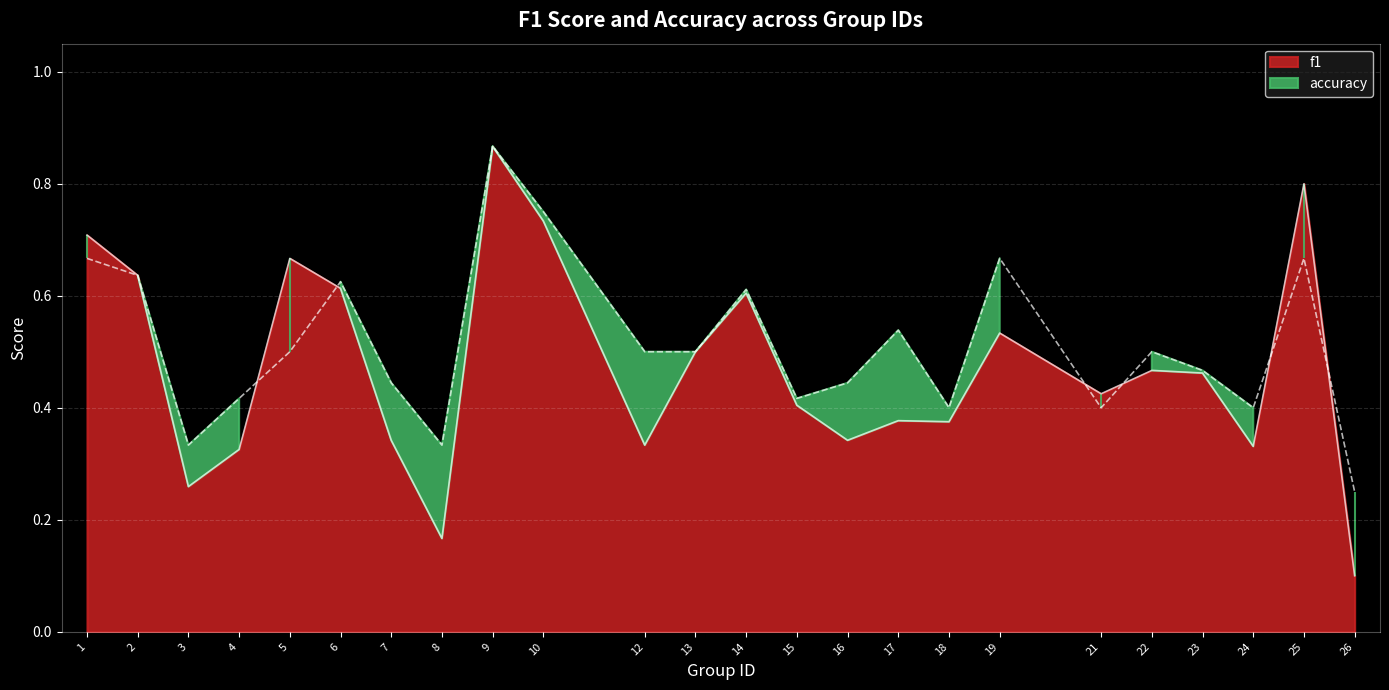

How many f1 values are between 0 and 1?

24